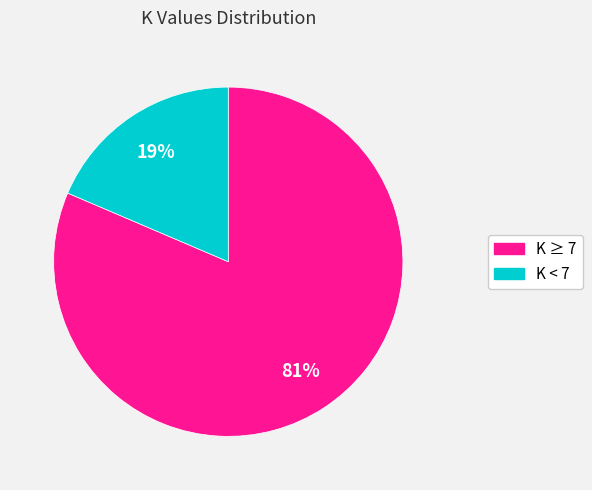

Is there any slice that represents more than half of the pie?

Yes